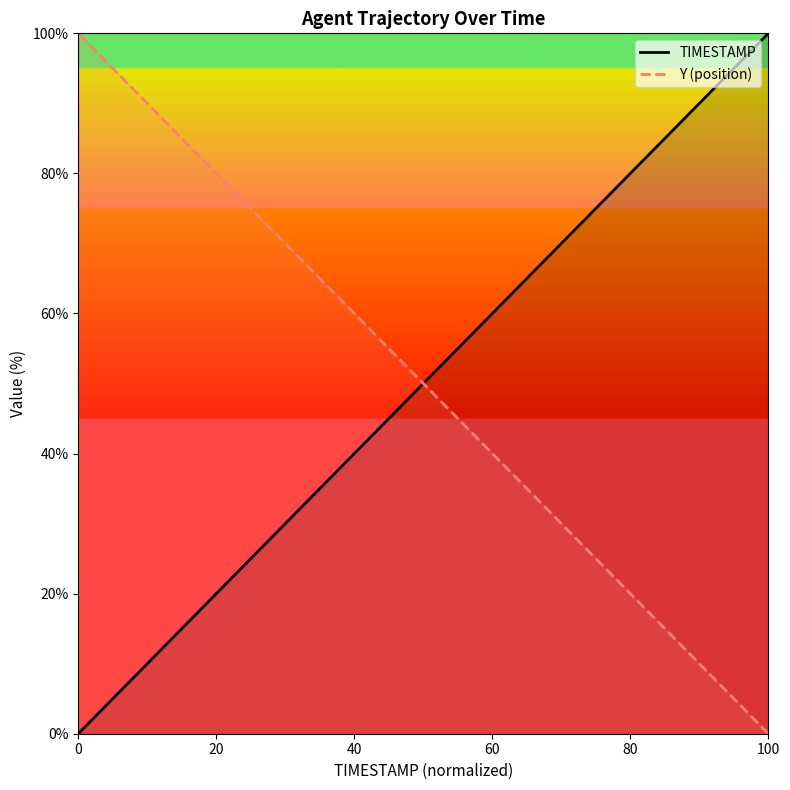

What are all the series names shown in the legend?

TIMESTAMP, Y (position)